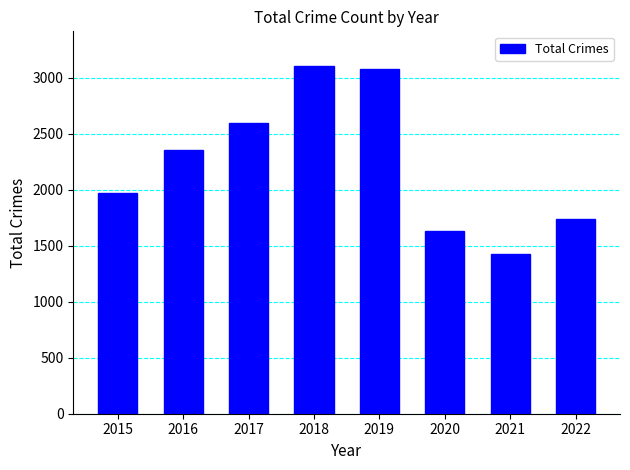

What is the sum of the values at 2021 and 2020?

3056